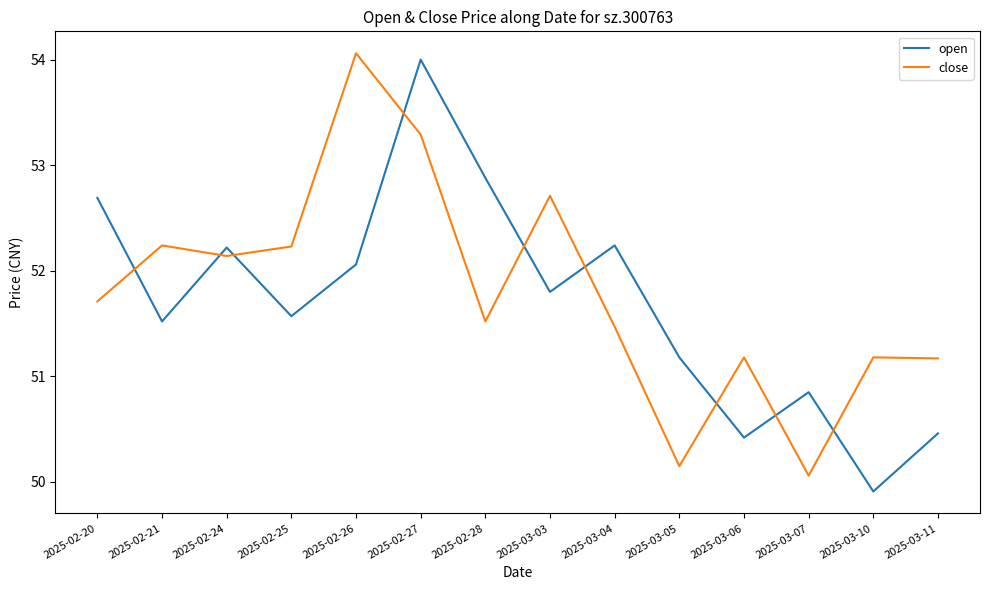

At how many categories does at least one series exceed 51?

13